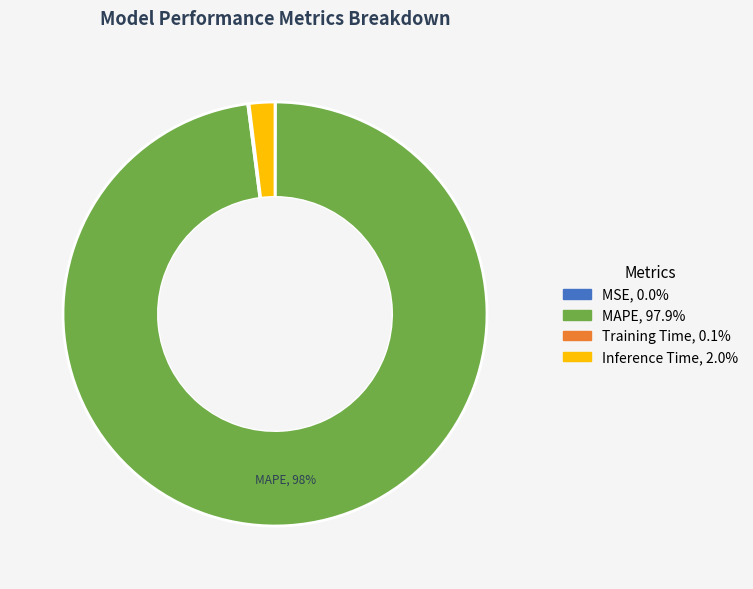

To the nearest percent, what is the average slice percentage?

25%